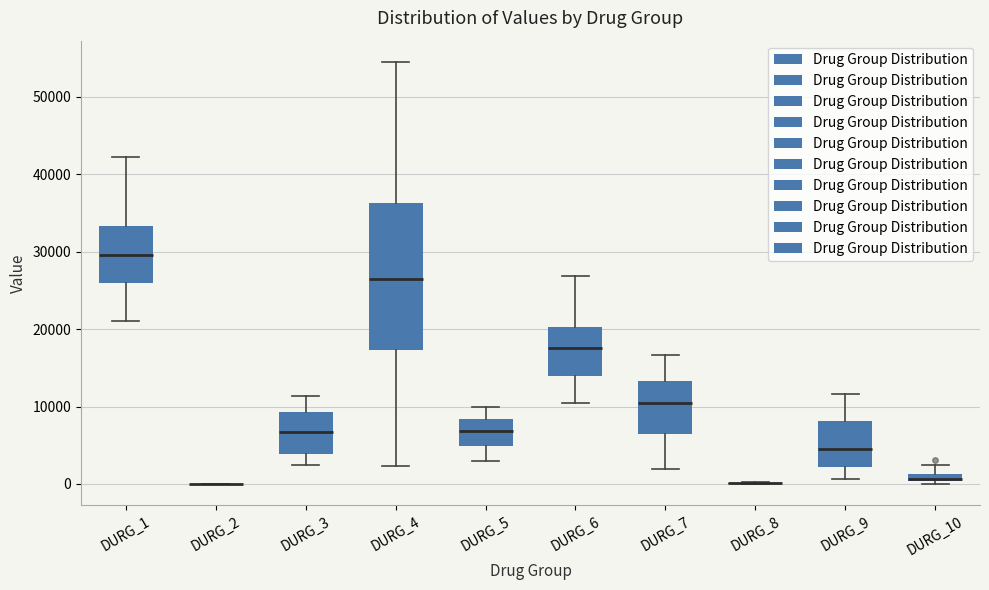

Where is the upper edge of the box for DURG_5 on the y-axis? The values are not printed on the chart, so give them approximately, as read against the axis.

8000